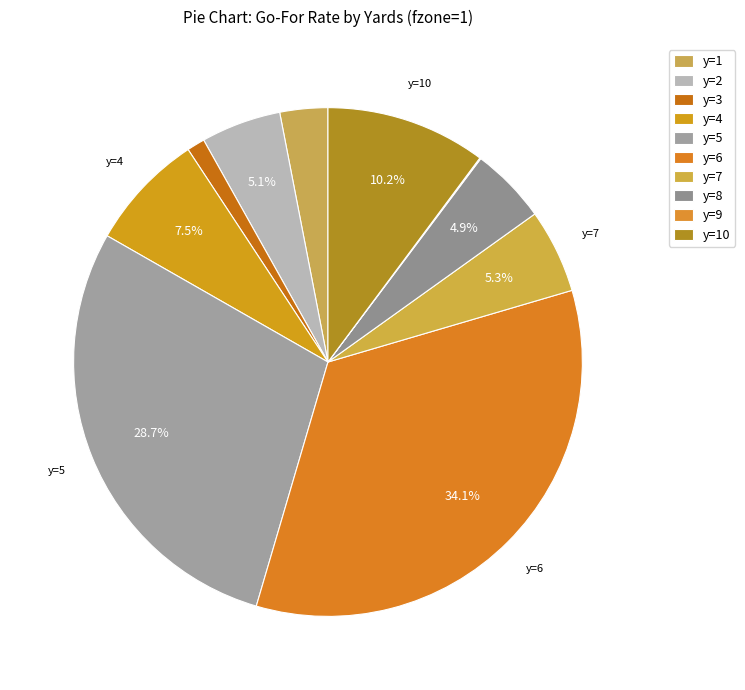

Does y=5 account for over 50% of the chart?

No